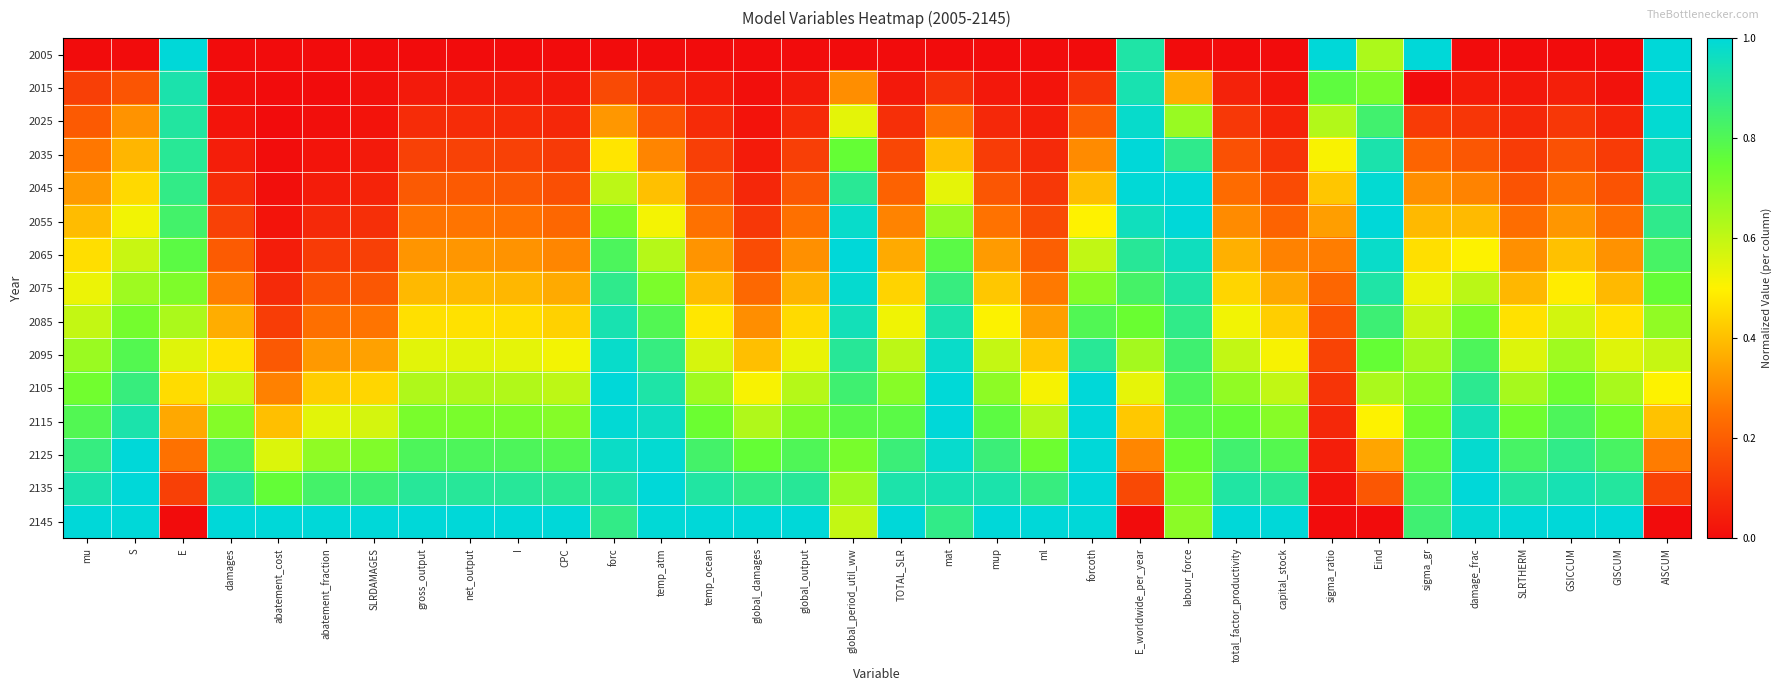

Reading right to left, transcribe all the data shown in this chart.

2005: AISCUM=1.0	GISCUM=0.0	GSICCUM=0.0	SLRTHERM=0.0	damage_frac=0.0	sigma_gr=1.0	Eind=0.6	sigma_ratio=1.0	capital_stock=0.0	total_factor_productivity=0.0	labour_force=0.0	E_worldwide_per_year=0.9	forcoth=0.0	ml=0.0	mup=0.0	mat=0.0	TOTAL_SLR=0.0	global_period_util_ww=0.0	global_output=0.0	global_damages=0.0	temp_ocean=0.0	temp_atm=0.0	forc=0.0	CPC=0.0	I=0.0	net_output=0.0	gross_output=0.0	SLRDAMAGES=0.0	abatement_fraction=0.0	abatement_cost=0.0	damages=0.0	E=1.0	S=0.0	mu=0.0
2015: AISCUM=1.0	GISCUM=0.0	GSICCUM=0.0	SLRTHERM=0.0	damage_frac=0.0	sigma_gr=0.0	Eind=0.7	sigma_ratio=0.8	capital_stock=0.0	total_factor_productivity=0.1	labour_force=0.4	E_worldwide_per_year=0.9	forcoth=0.1	ml=0.0	mup=0.0	mat=0.1	TOTAL_SLR=0.0	global_period_util_ww=0.3	global_output=0.0	global_damages=0.0	temp_ocean=0.0	temp_atm=0.1	forc=0.2	CPC=0.0	I=0.0	net_output=0.0	gross_output=0.0	SLRDAMAGES=0.0	abatement_fraction=0.0	abatement_cost=0.0	damages=0.0	E=0.9	S=0.2	mu=0.1
2025: AISCUM=1.0	GISCUM=0.1	GSICCUM=0.1	SLRTHERM=0.1	damage_frac=0.1	sigma_gr=0.1	Eind=0.8	sigma_ratio=0.6	capital_stock=0.1	total_factor_productivity=0.1	labour_force=0.7	E_worldwide_per_year=1.0	forcoth=0.2	ml=0.0	mup=0.1	mat=0.2	TOTAL_SLR=0.1	global_period_util_ww=0.5	global_output=0.1	global_damages=0.0	temp_ocean=0.1	temp_atm=0.2	forc=0.3	CPC=0.1	I=0.1	net_output=0.1	gross_output=0.1	SLRDAMAGES=0.0	abatement_fraction=0.0	abatement_cost=0.0	damages=0.0	E=0.9	S=0.3	mu=0.2
2035: AISCUM=1.0	GISCUM=0.1	GSICCUM=0.2	SLRTHERM=0.1	damage_frac=0.2	sigma_gr=0.2	Eind=0.9	sigma_ratio=0.5	capital_stock=0.1	total_factor_productivity=0.2	labour_force=0.9	E_worldwide_per_year=1.0	forcoth=0.3	ml=0.1	mup=0.1	mat=0.4	TOTAL_SLR=0.1	global_period_util_ww=0.8	global_output=0.1	global_damages=0.0	temp_ocean=0.1	temp_atm=0.3	forc=0.5	CPC=0.1	I=0.1	net_output=0.1	gross_output=0.1	SLRDAMAGES=0.0	abatement_fraction=0.0	abatement_cost=0.0	damages=0.0	E=0.9	S=0.4	mu=0.3
2045: AISCUM=0.9	GISCUM=0.2	GSICCUM=0.2	SLRTHERM=0.2	damage_frac=0.3	sigma_gr=0.3	Eind=1.0	sigma_ratio=0.4	capital_stock=0.2	total_factor_productivity=0.2	labour_force=1.0	E_worldwide_per_year=1.0	forcoth=0.4	ml=0.1	mup=0.2	mat=0.5	TOTAL_SLR=0.2	global_period_util_ww=0.9	global_output=0.2	global_damages=0.1	temp_ocean=0.2	temp_atm=0.4	forc=0.6	CPC=0.2	I=0.2	net_output=0.2	gross_output=0.2	SLRDAMAGES=0.1	abatement_fraction=0.0	abatement_cost=0.0	damages=0.1	E=0.9	S=0.5	mu=0.3
2055: AISCUM=0.9	GISCUM=0.2	GSICCUM=0.3	SLRTHERM=0.2	damage_frac=0.4	sigma_gr=0.4	Eind=1.0	sigma_ratio=0.3	capital_stock=0.2	total_factor_productivity=0.3	labour_force=1.0	E_worldwide_per_year=1.0	forcoth=0.5	ml=0.2	mup=0.3	mat=0.7	TOTAL_SLR=0.3	global_period_util_ww=1.0	global_output=0.2	global_damages=0.1	temp_ocean=0.2	temp_atm=0.5	forc=0.7	CPC=0.2	I=0.3	net_output=0.3	gross_output=0.3	SLRDAMAGES=0.1	abatement_fraction=0.1	abatement_cost=0.0	damages=0.1	E=0.8	S=0.5	mu=0.4
2065: AISCUM=0.8	GISCUM=0.3	GSICCUM=0.4	SLRTHERM=0.3	damage_frac=0.5	sigma_gr=0.5	Eind=1.0	sigma_ratio=0.3	capital_stock=0.3	total_factor_productivity=0.4	labour_force=1.0	E_worldwide_per_year=0.9	forcoth=0.6	ml=0.2	mup=0.3	mat=0.8	TOTAL_SLR=0.4	global_period_util_ww=1.0	global_output=0.3	global_damages=0.2	temp_ocean=0.3	temp_atm=0.6	forc=0.8	CPC=0.3	I=0.3	net_output=0.3	gross_output=0.3	SLRDAMAGES=0.1	abatement_fraction=0.1	abatement_cost=0.0	damages=0.2	E=0.8	S=0.6	mu=0.5
2075: AISCUM=0.8	GISCUM=0.4	GSICCUM=0.5	SLRTHERM=0.4	damage_frac=0.6	sigma_gr=0.5	Eind=0.9	sigma_ratio=0.2	capital_stock=0.4	total_factor_productivity=0.4	labour_force=0.9	E_worldwide_per_year=0.8	forcoth=0.7	ml=0.3	mup=0.4	mat=0.9	TOTAL_SLR=0.4	global_period_util_ww=1.0	global_output=0.4	global_damages=0.2	temp_ocean=0.4	temp_atm=0.7	forc=0.9	CPC=0.4	I=0.4	net_output=0.4	gross_output=0.4	SLRDAMAGES=0.2	abatement_fraction=0.2	abatement_cost=0.1	damages=0.3	E=0.7	S=0.7	mu=0.5
2085: AISCUM=0.7	GISCUM=0.5	GSICCUM=0.6	SLRTHERM=0.5	damage_frac=0.7	sigma_gr=0.6	Eind=0.8	sigma_ratio=0.2	capital_stock=0.4	total_factor_productivity=0.5	labour_force=0.9	E_worldwide_per_year=0.7	forcoth=0.8	ml=0.3	mup=0.5	mat=0.9	TOTAL_SLR=0.5	global_period_util_ww=0.9	global_output=0.5	global_damages=0.3	temp_ocean=0.5	temp_atm=0.8	forc=0.9	CPC=0.4	I=0.5	net_output=0.5	gross_output=0.5	SLRDAMAGES=0.3	abatement_fraction=0.2	abatement_cost=0.1	damages=0.4	E=0.6	S=0.7	mu=0.6
2095: AISCUM=0.6	GISCUM=0.6	GSICCUM=0.7	SLRTHERM=0.6	damage_frac=0.8	sigma_gr=0.6	Eind=0.8	sigma_ratio=0.1	capital_stock=0.5	total_factor_productivity=0.6	labour_force=0.8	E_worldwide_per_year=0.6	forcoth=0.9	ml=0.4	mup=0.6	mat=1.0	TOTAL_SLR=0.6	global_period_util_ww=0.9	global_output=0.5	global_damages=0.4	temp_ocean=0.6	temp_atm=0.9	forc=1.0	CPC=0.5	I=0.5	net_output=0.5	gross_output=0.5	SLRDAMAGES=0.3	abatement_fraction=0.3	abatement_cost=0.2	damages=0.5	E=0.6	S=0.8	mu=0.7
2105: AISCUM=0.5	GISCUM=0.6	GSICCUM=0.7	SLRTHERM=0.6	damage_frac=0.9	sigma_gr=0.7	Eind=0.6	sigma_ratio=0.1	capital_stock=0.6	total_factor_productivity=0.7	labour_force=0.8	E_worldwide_per_year=0.5	forcoth=1.0	ml=0.5	mup=0.7	mat=1.0	TOTAL_SLR=0.7	global_period_util_ww=0.8	global_output=0.6	global_damages=0.5	temp_ocean=0.7	temp_atm=0.9	forc=1.0	CPC=0.6	I=0.6	net_output=0.6	gross_output=0.6	SLRDAMAGES=0.4	abatement_fraction=0.4	abatement_cost=0.3	damages=0.6	E=0.5	S=0.9	mu=0.7
2115: AISCUM=0.4	GISCUM=0.7	GSICCUM=0.8	SLRTHERM=0.7	damage_frac=0.9	sigma_gr=0.7	Eind=0.5	sigma_ratio=0.1	capital_stock=0.7	total_factor_productivity=0.8	labour_force=0.8	E_worldwide_per_year=0.4	forcoth=1.0	ml=0.6	mup=0.8	mat=1.0	TOTAL_SLR=0.8	global_period_util_ww=0.8	global_output=0.7	global_damages=0.6	temp_ocean=0.7	temp_atm=1.0	forc=1.0	CPC=0.7	I=0.7	net_output=0.7	gross_output=0.7	SLRDAMAGES=0.6	abatement_fraction=0.5	abatement_cost=0.4	damages=0.7	E=0.4	S=0.9	mu=0.8
2125: AISCUM=0.3	GISCUM=0.8	GSICCUM=0.9	SLRTHERM=0.8	damage_frac=1.0	sigma_gr=0.8	Eind=0.4	sigma_ratio=0.0	capital_stock=0.8	total_factor_productivity=0.8	labour_force=0.7	E_worldwide_per_year=0.3	forcoth=1.0	ml=0.7	mup=0.9	mat=1.0	TOTAL_SLR=0.9	global_period_util_ww=0.7	global_output=0.8	global_damages=0.8	temp_ocean=0.8	temp_atm=1.0	forc=1.0	CPC=0.8	I=0.8	net_output=0.8	gross_output=0.8	SLRDAMAGES=0.7	abatement_fraction=0.7	abatement_cost=0.6	damages=0.8	E=0.2	S=1.0	mu=0.9
2135: AISCUM=0.1	GISCUM=0.9	GSICCUM=0.9	SLRTHERM=0.9	damage_frac=1.0	sigma_gr=0.8	Eind=0.2	sigma_ratio=0.0	capital_stock=0.9	total_factor_productivity=0.9	labour_force=0.7	E_worldwide_per_year=0.1	forcoth=1.0	ml=0.9	mup=0.9	mat=0.9	TOTAL_SLR=0.9	global_period_util_ww=0.7	global_output=0.9	global_damages=0.9	temp_ocean=0.9	temp_atm=1.0	forc=0.9	CPC=0.9	I=0.9	net_output=0.9	gross_output=0.9	SLRDAMAGES=0.8	abatement_fraction=0.8	abatement_cost=0.8	damages=0.9	E=0.1	S=1.0	mu=0.9
2145: AISCUM=0.0	GISCUM=1.0	GSICCUM=1.0	SLRTHERM=1.0	damage_frac=1.0	sigma_gr=0.8	Eind=0.0	sigma_ratio=0.0	capital_stock=1.0	total_factor_productivity=1.0	labour_force=0.7	E_worldwide_per_year=0.0	forcoth=1.0	ml=1.0	mup=1.0	mat=0.9	TOTAL_SLR=1.0	global_period_util_ww=0.6	global_output=1.0	global_damages=1.0	temp_ocean=1.0	temp_atm=1.0	forc=0.9	CPC=1.0	I=1.0	net_output=1.0	gross_output=1.0	SLRDAMAGES=1.0	abatement_fraction=1.0	abatement_cost=1.0	damages=1.0	E=0.0	S=1.0	mu=1.0